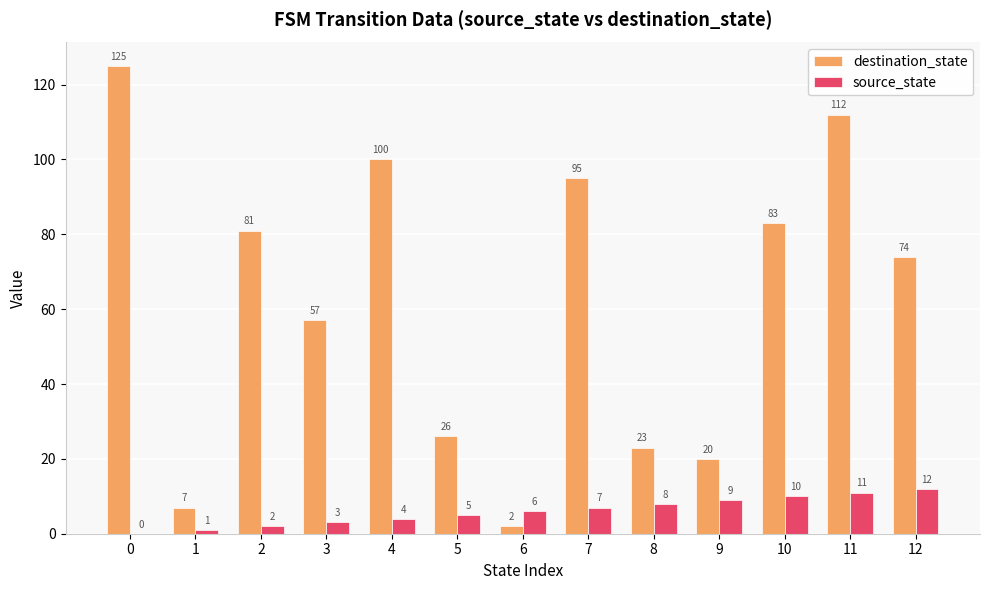

At which label is destination_state closest to 63?

3